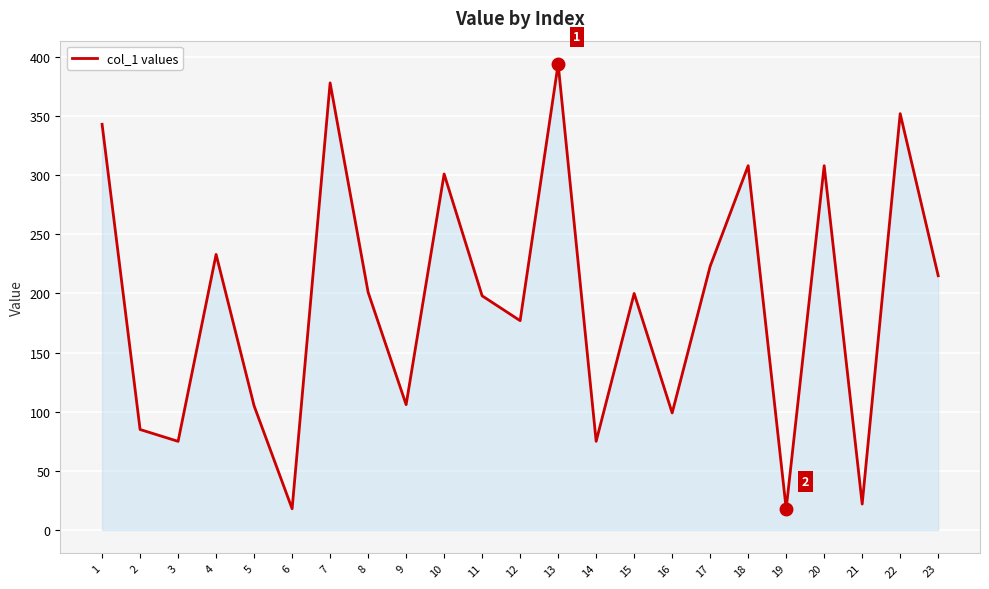

What is the greatest value displayed?

394